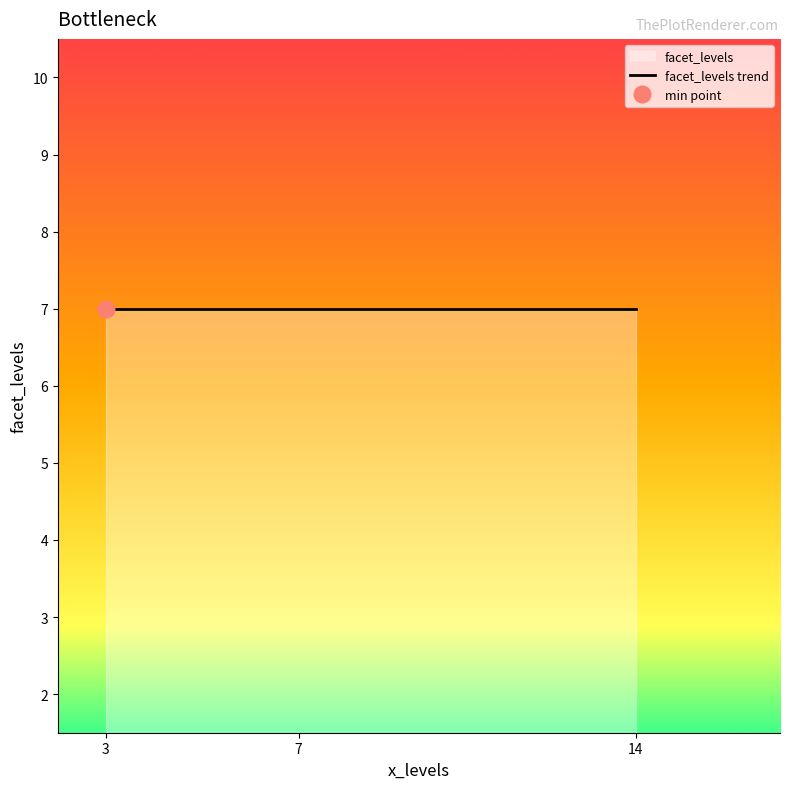

How many data points are less than 9?

3